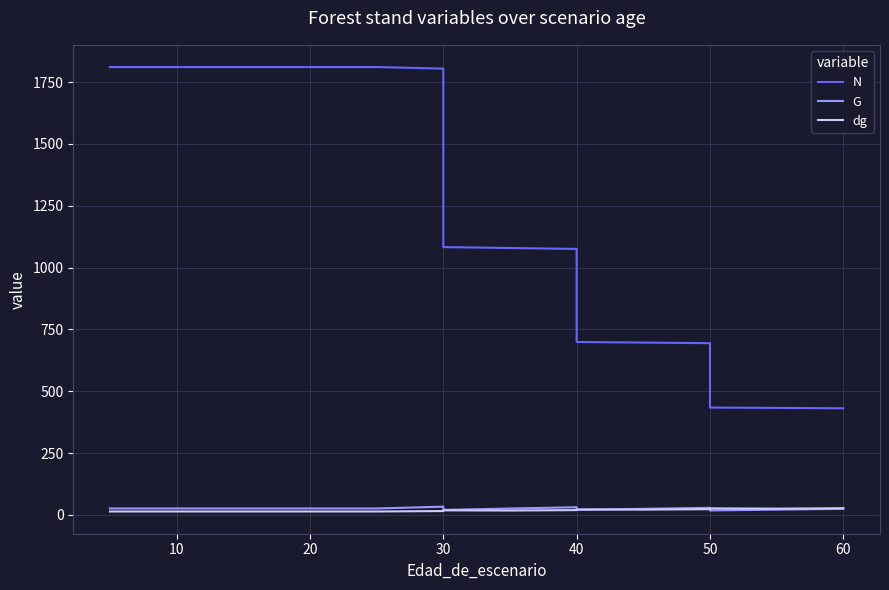

What is the label of the 11th point from the right?

60